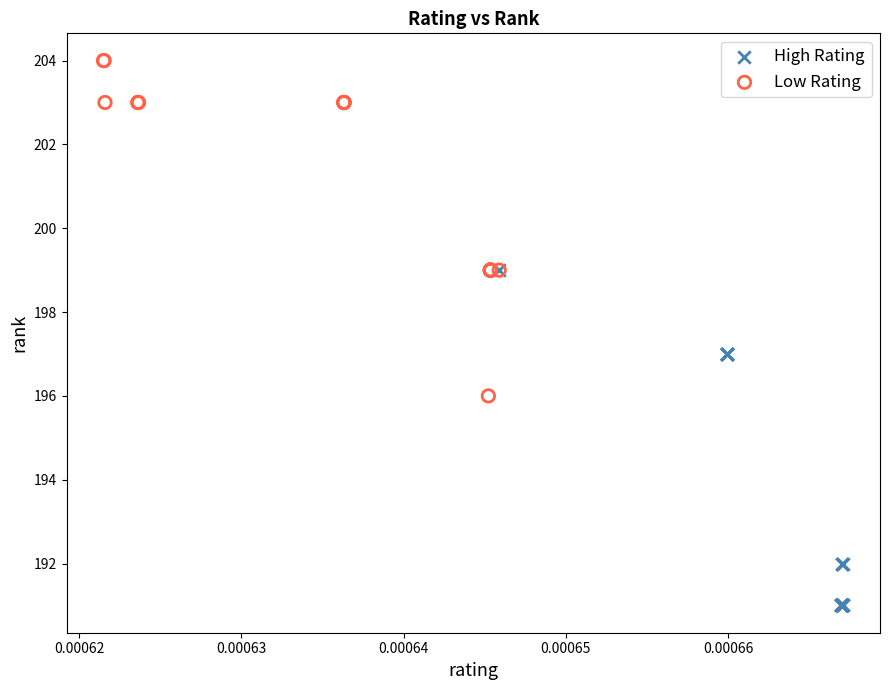

Which series contains the lowest Y value?

High Rating